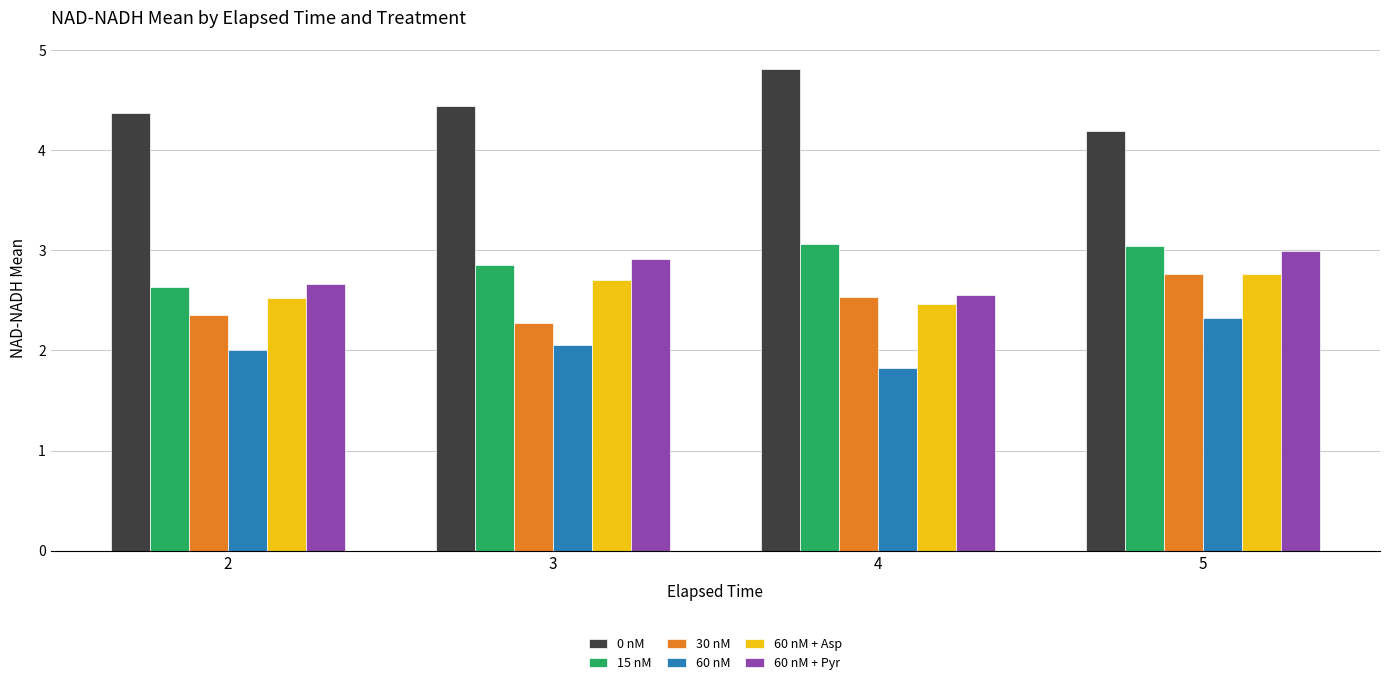

Is the value of 0 nM at 3 greater than the value of 30 nM at 4?

Yes